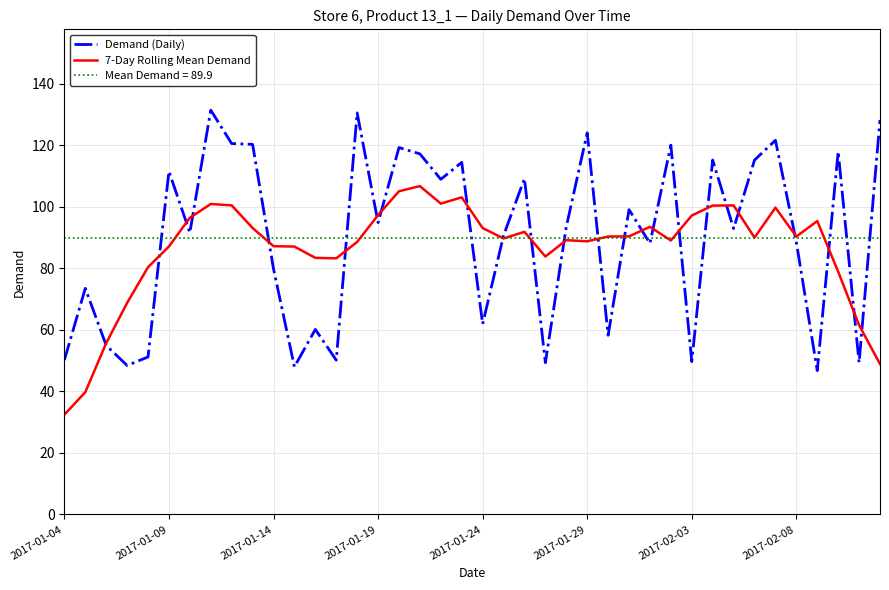

The Demand (Daily) series shows 119.3 at 16. True or false?

True